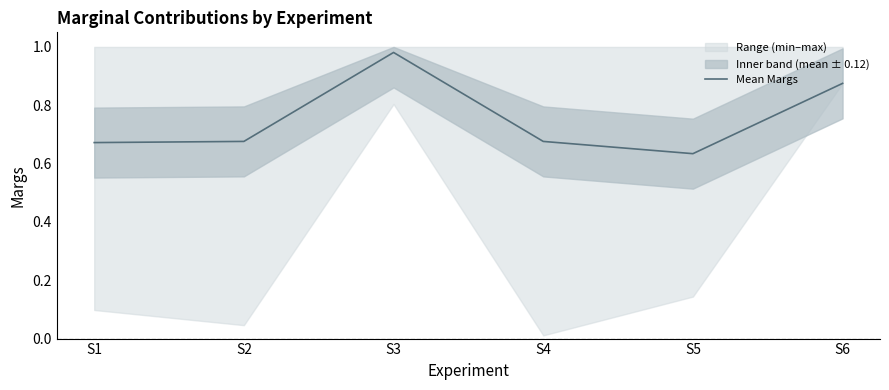

At which label is the value closest to 0?

S5